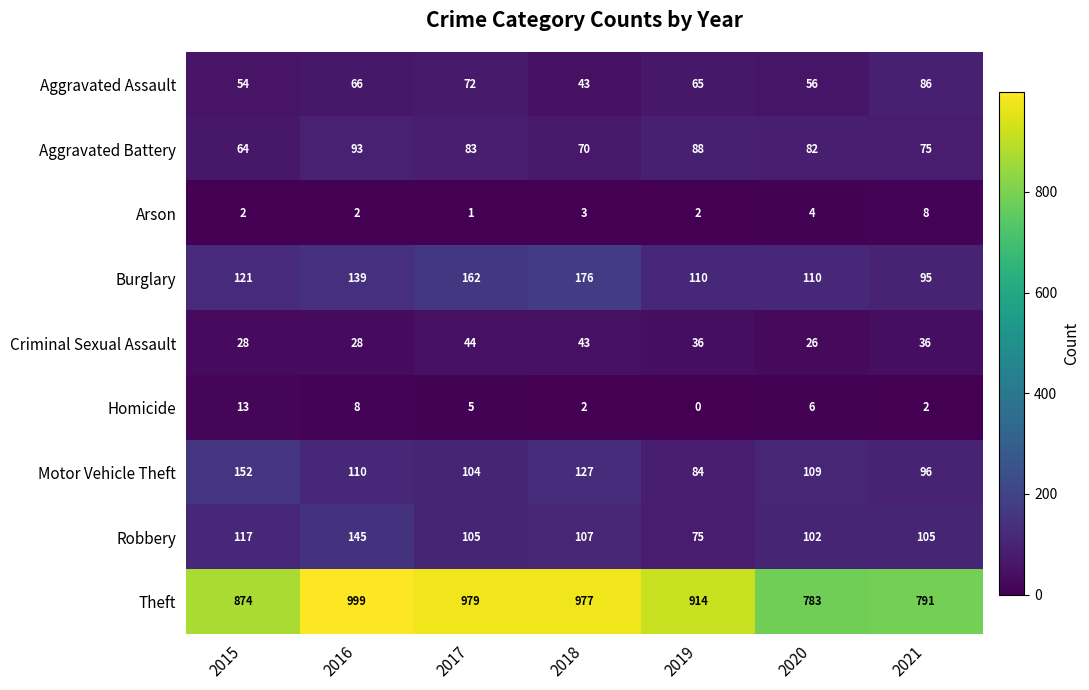

Rank the series by their maximum value, from lowest to highest.

Arson, Homicide, Criminal Sexual Assault, Aggravated Assault, Aggravated Battery, Robbery, Motor Vehicle Theft, Burglary, Theft